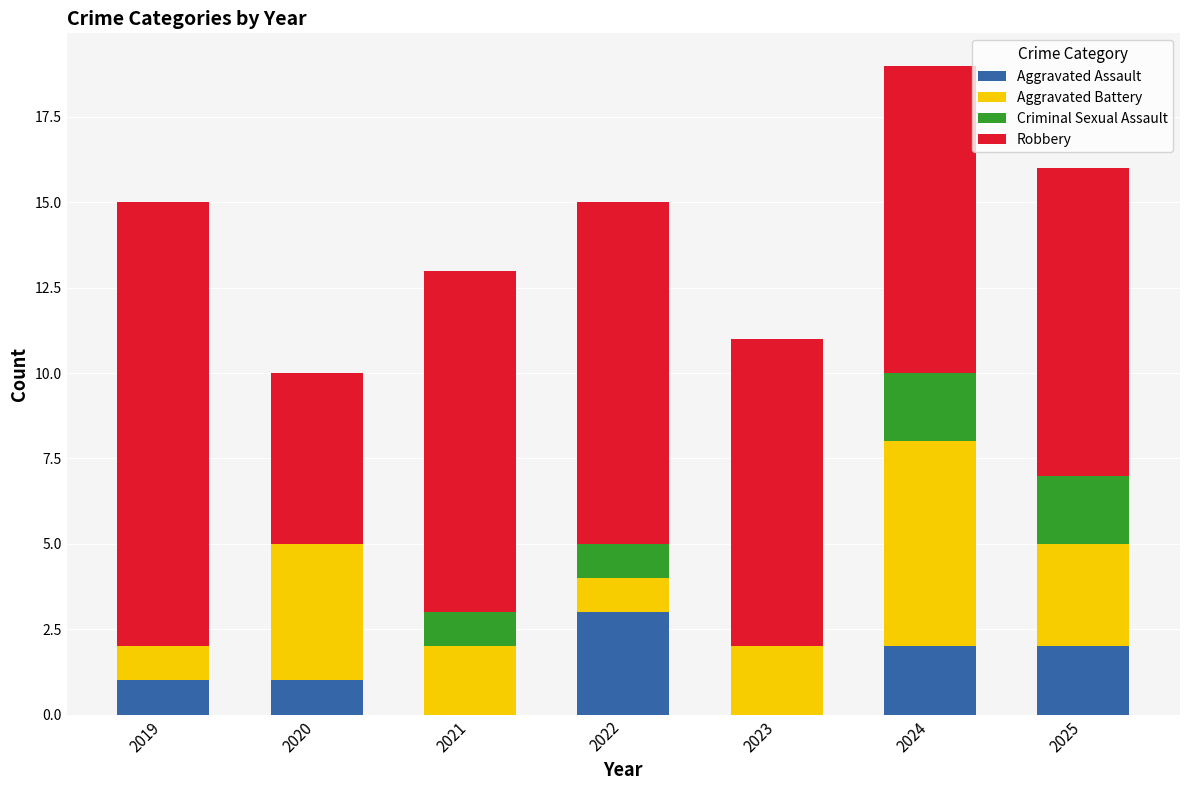

Reading left to right, list the values for the Aggravated Assault series.

2019=1	2020=1	2021=0	2022=3	2023=0	2024=2	2025=2